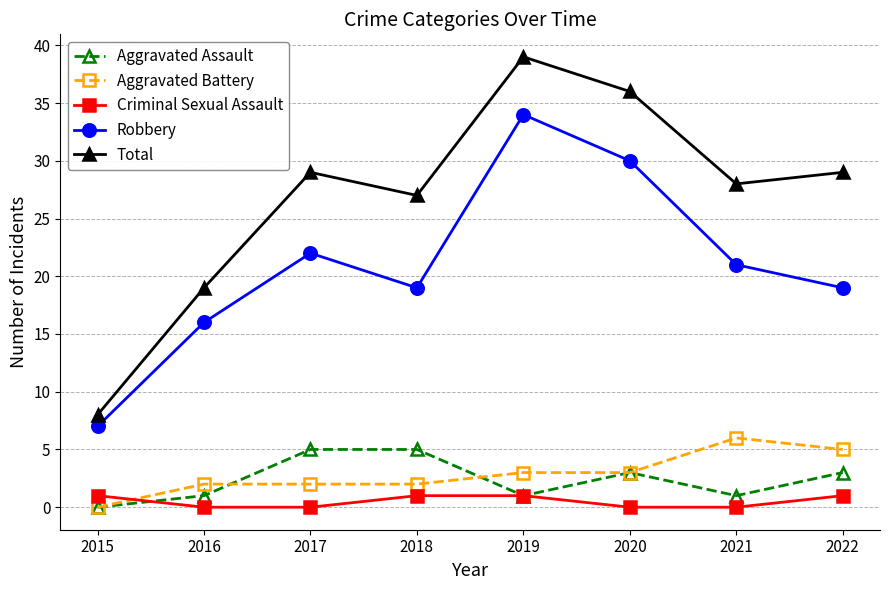

How many lines are shown in the chart?

5